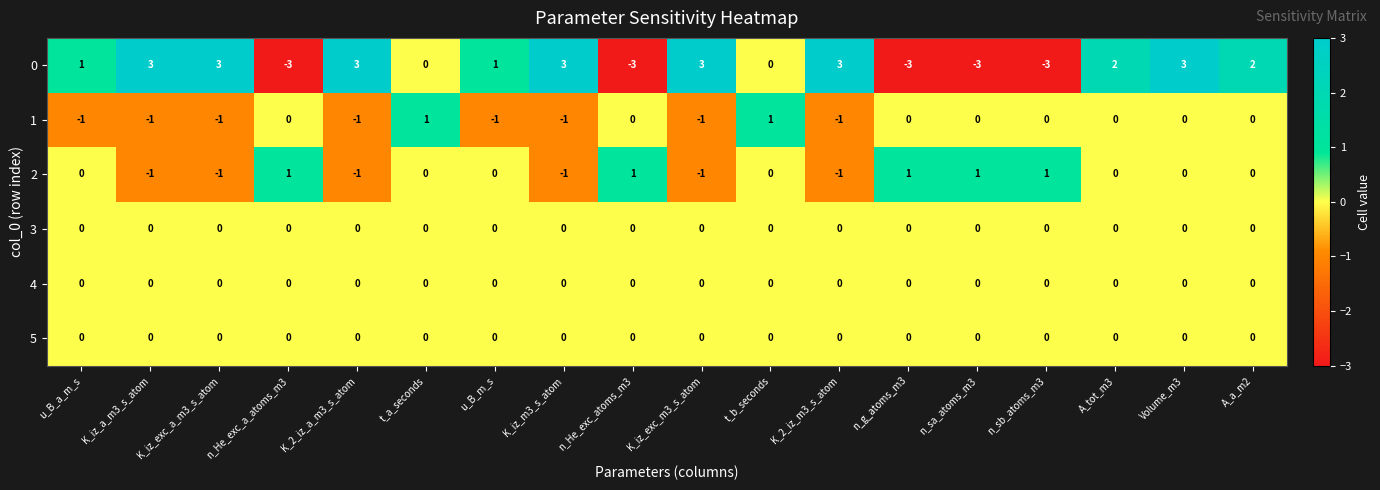

What is the greatest value displayed?

3